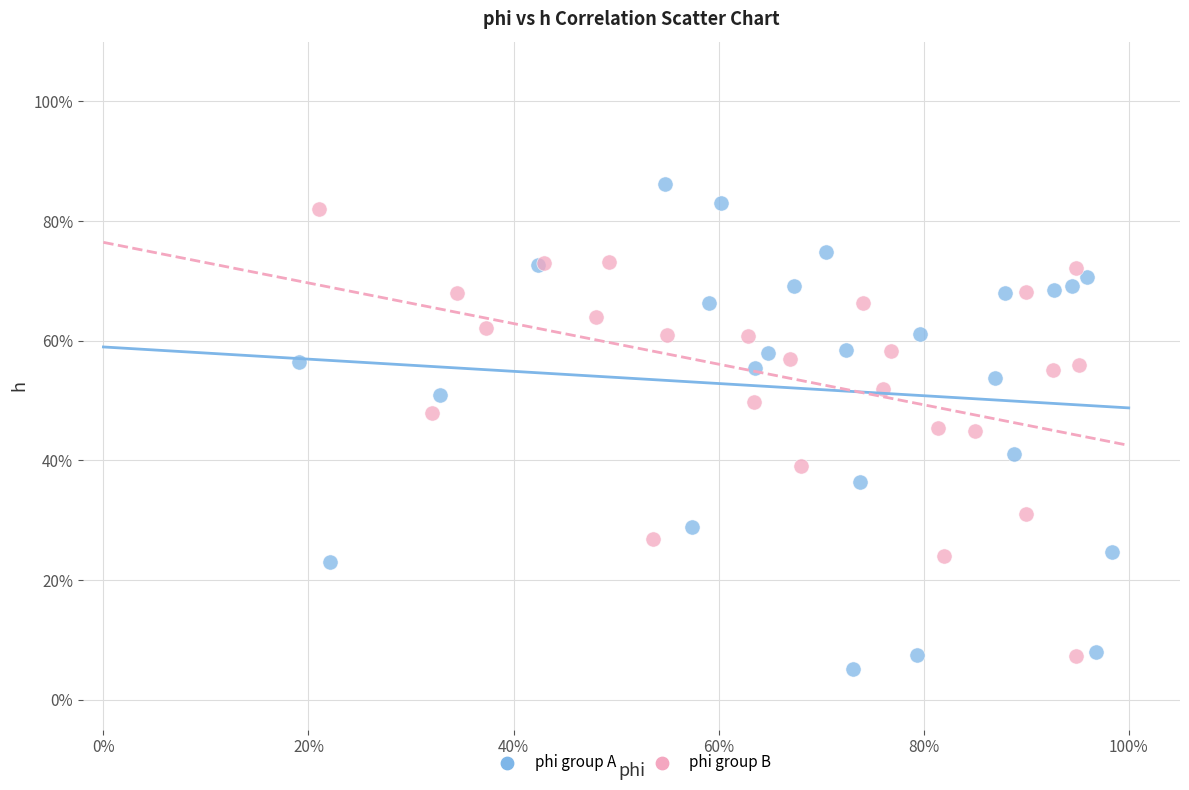

What are all the series names shown in the legend?

phi group A, phi group B